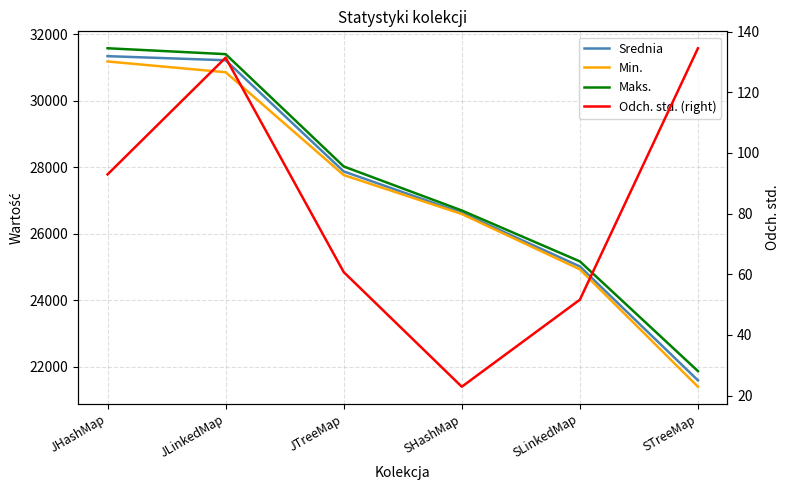

The value of Min. at JTreeMap is 37406.9. True or false?

False